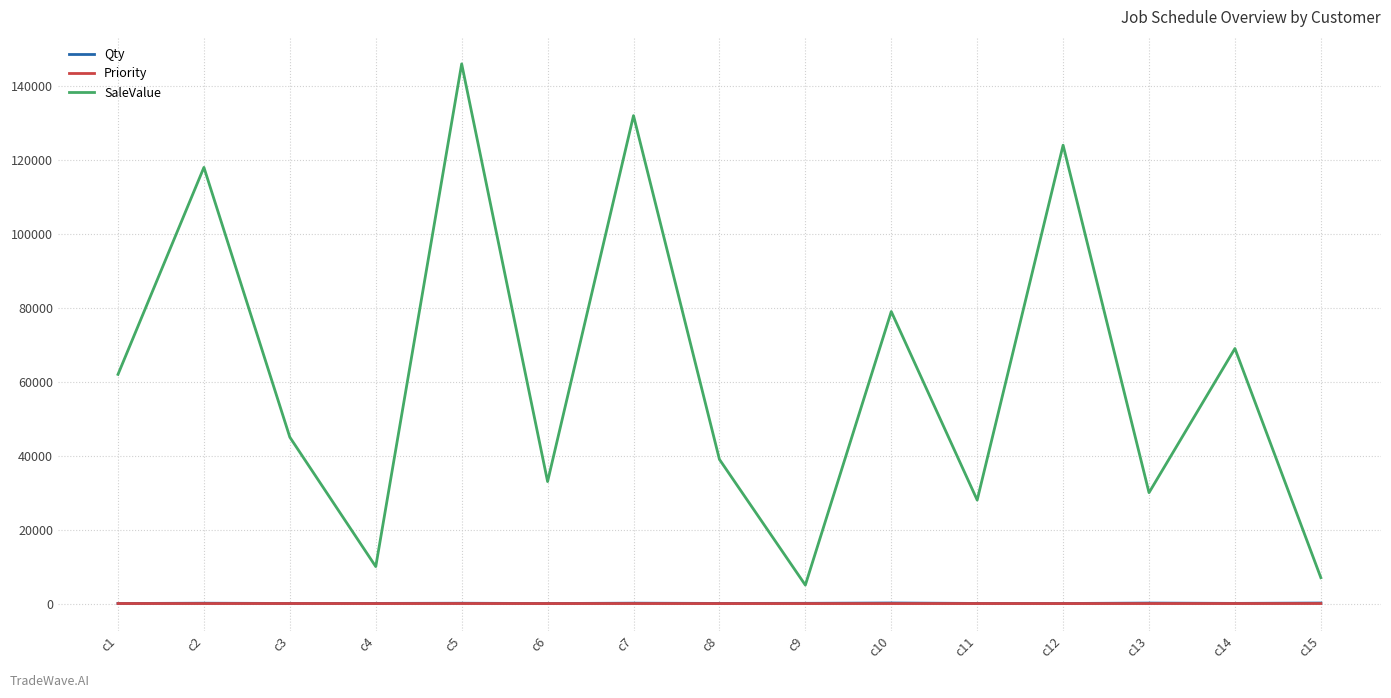

Count the number of data series in this chart.

3